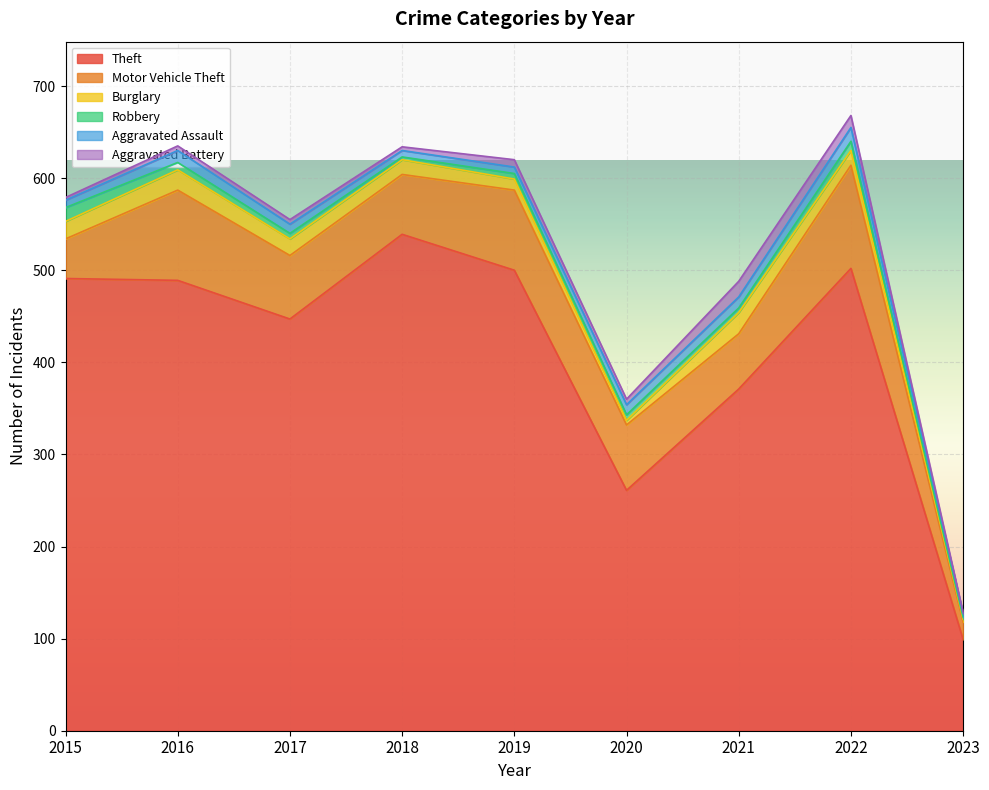

At how many categories does at least one series exceed 354?

7